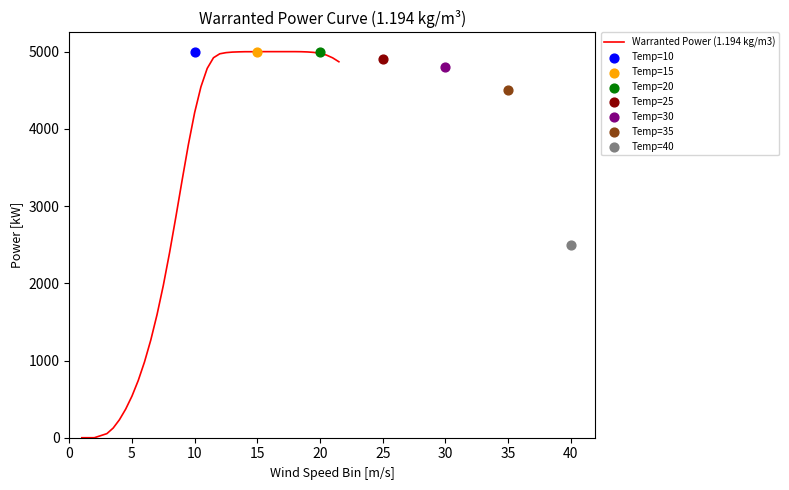

Which has a higher value, 35 or 35?

35